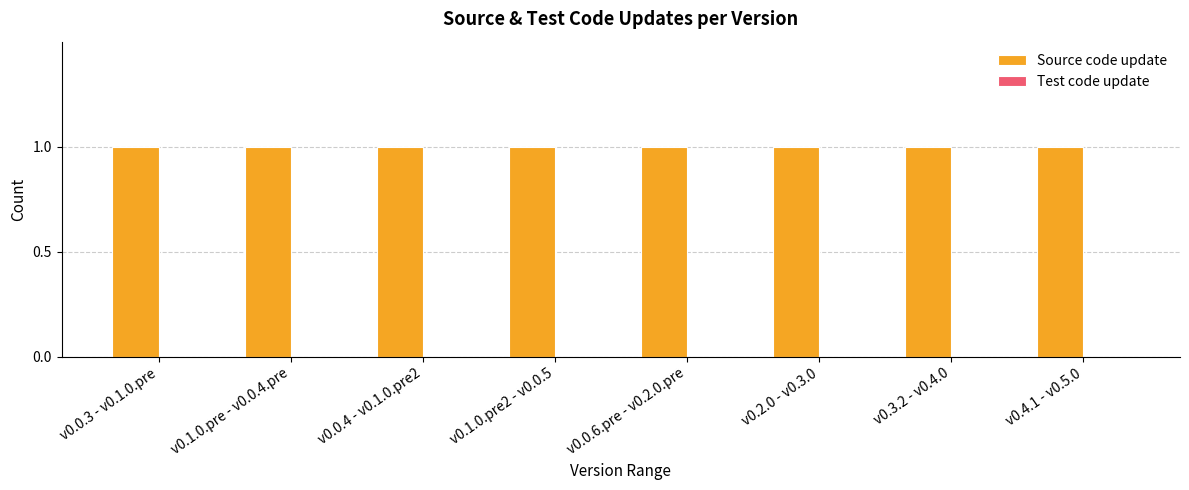

At which label is Test code update closest to 0?

v0.0.3 - v0.1.0.pre